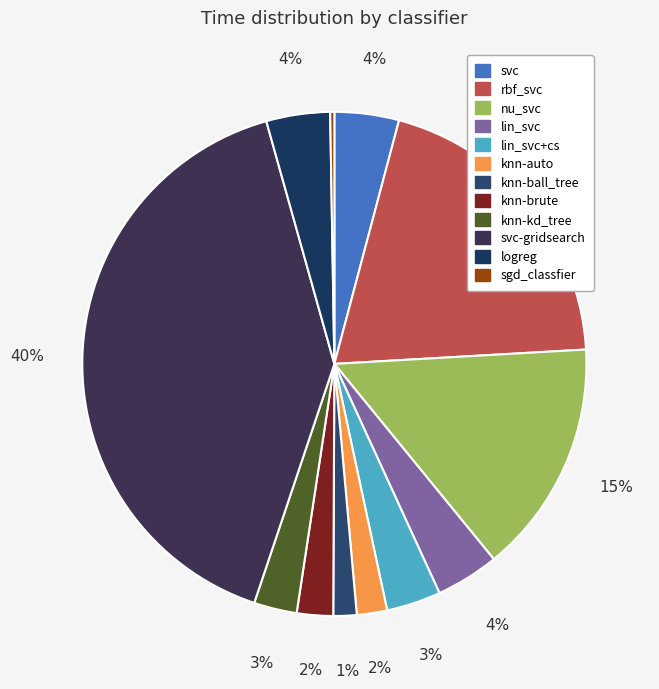

To the nearest percent, what is the difference between the svc and knn-auto slice percentages?

2%